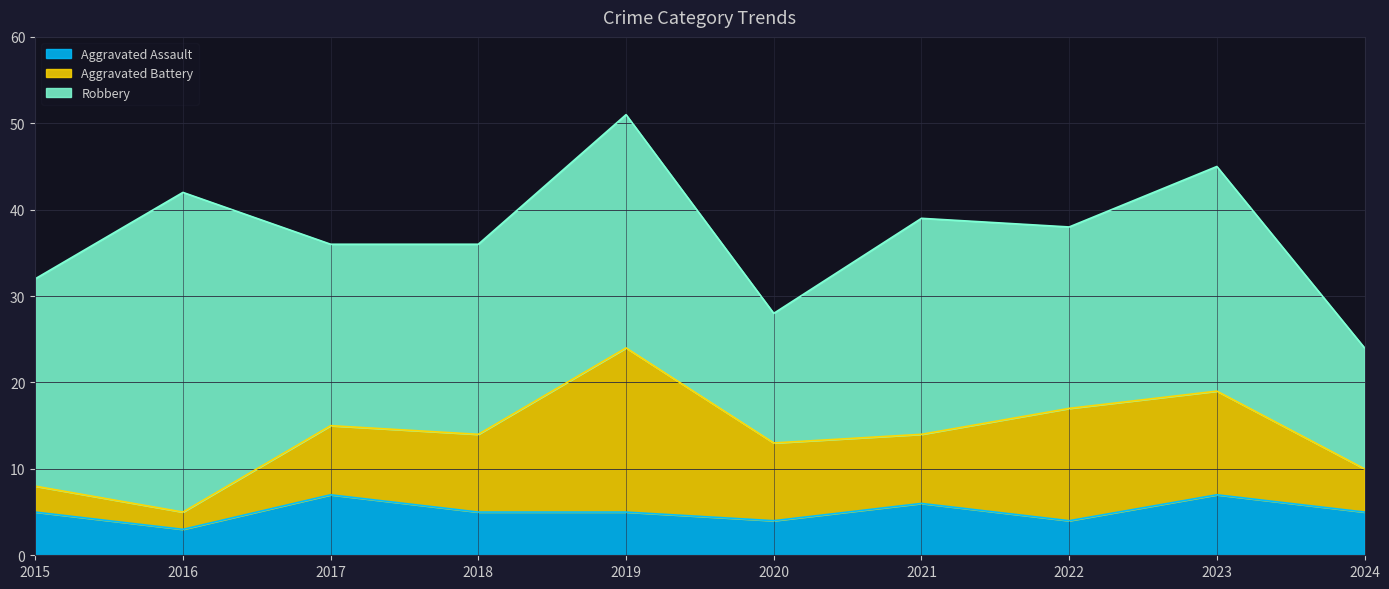

True or false: Aggravated Battery and Robbery intersect in this chart.

False